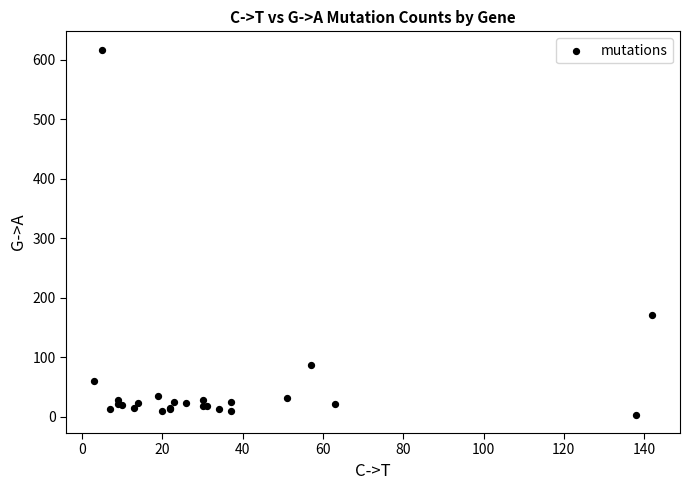

What Y value in the scatter plot is closest to 310?

171